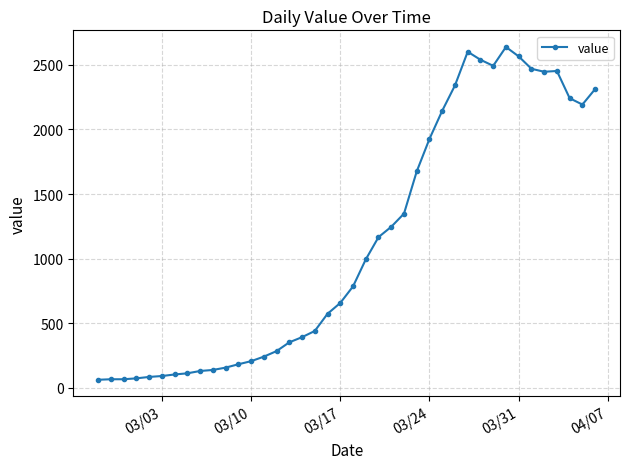

What is the value of the 23rd point from the left?

1166